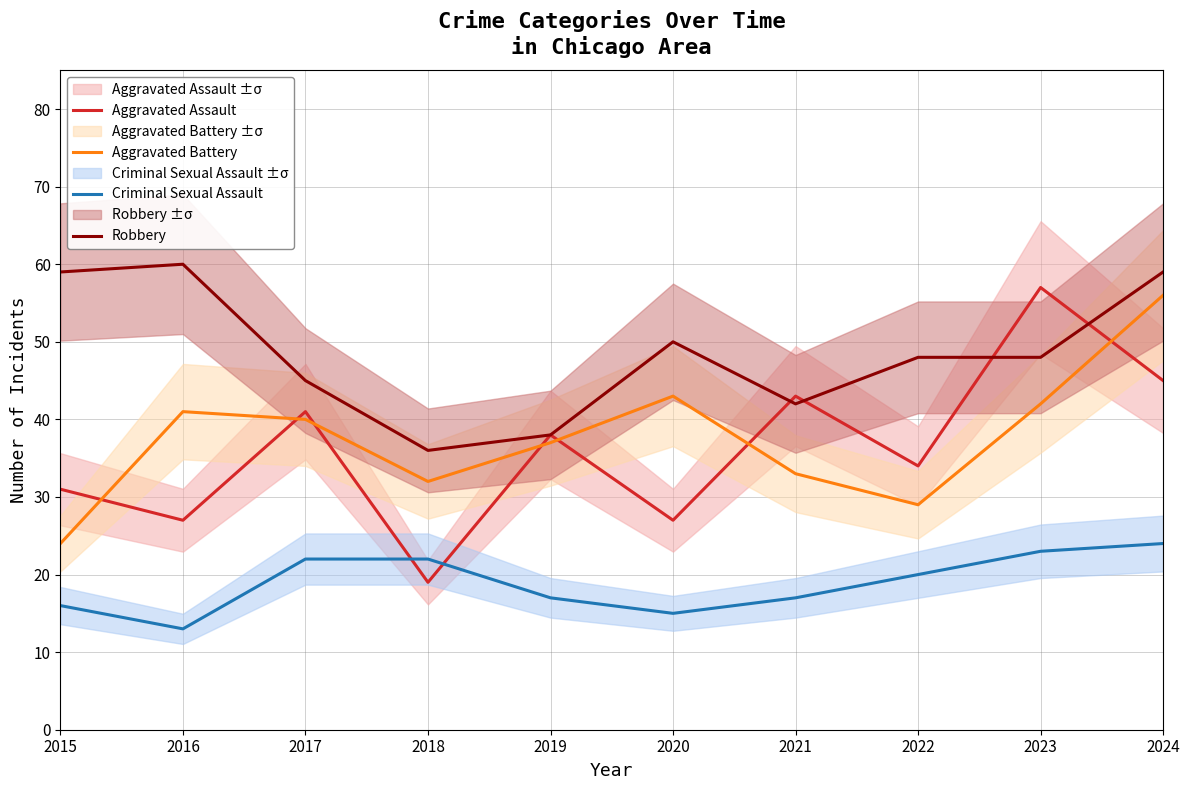

True or false: Robbery and Criminal Sexual Assault intersect in this chart.

False